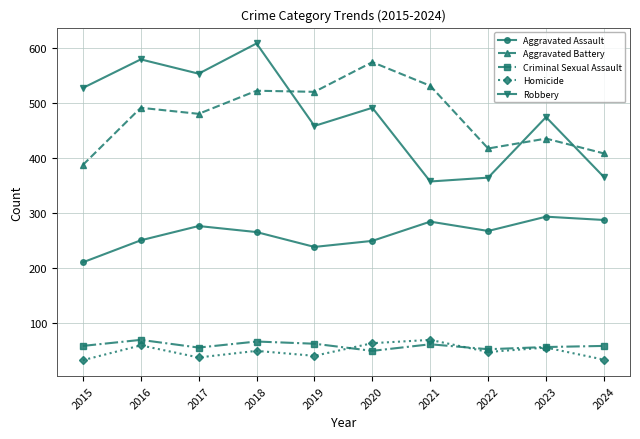

Which series has the widest spread of values?

Robbery